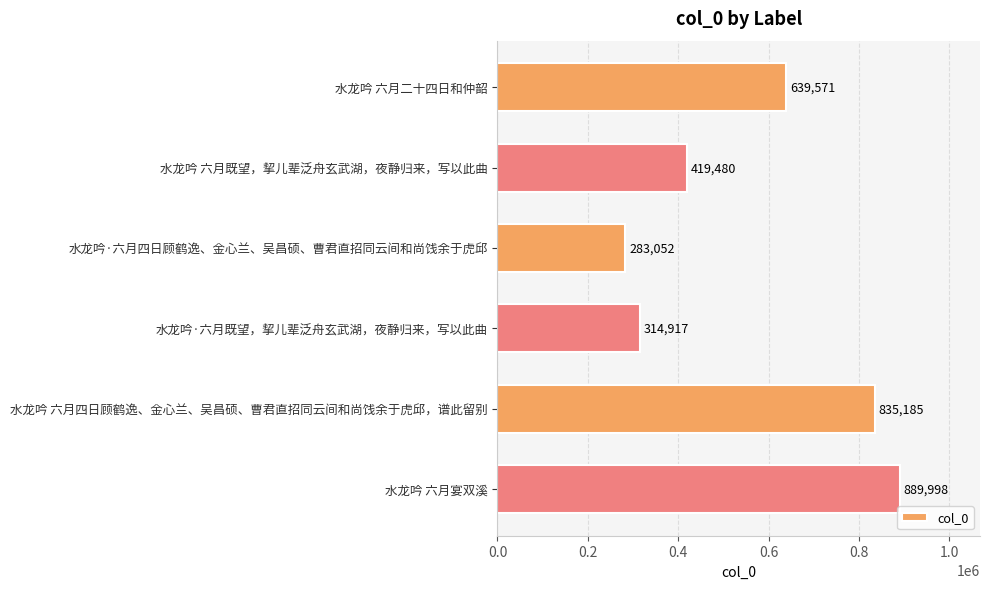

How many bars are there in total?

6